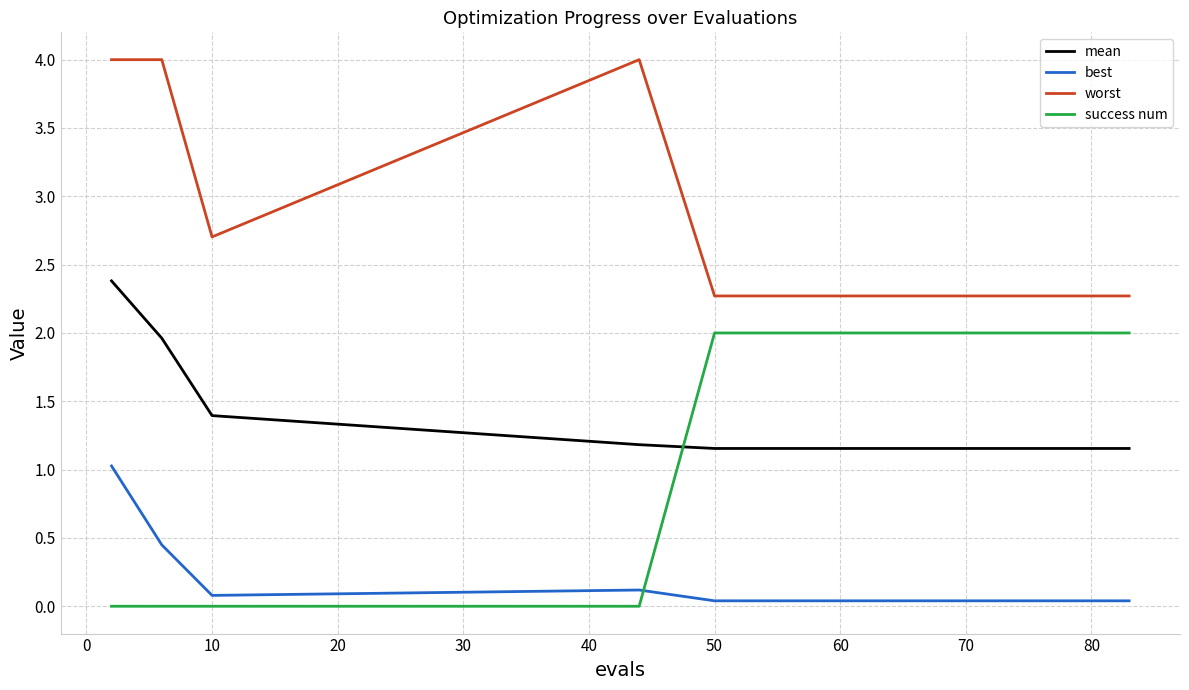

True or false: worst and success num intersect in this chart.

False